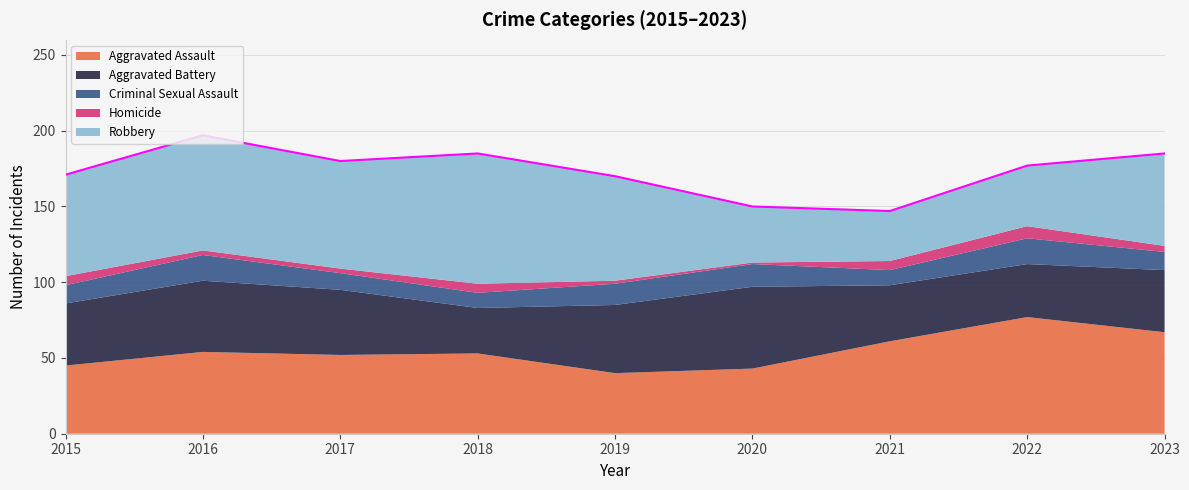

Is it true that Robbery equals 25 at 2018?

False